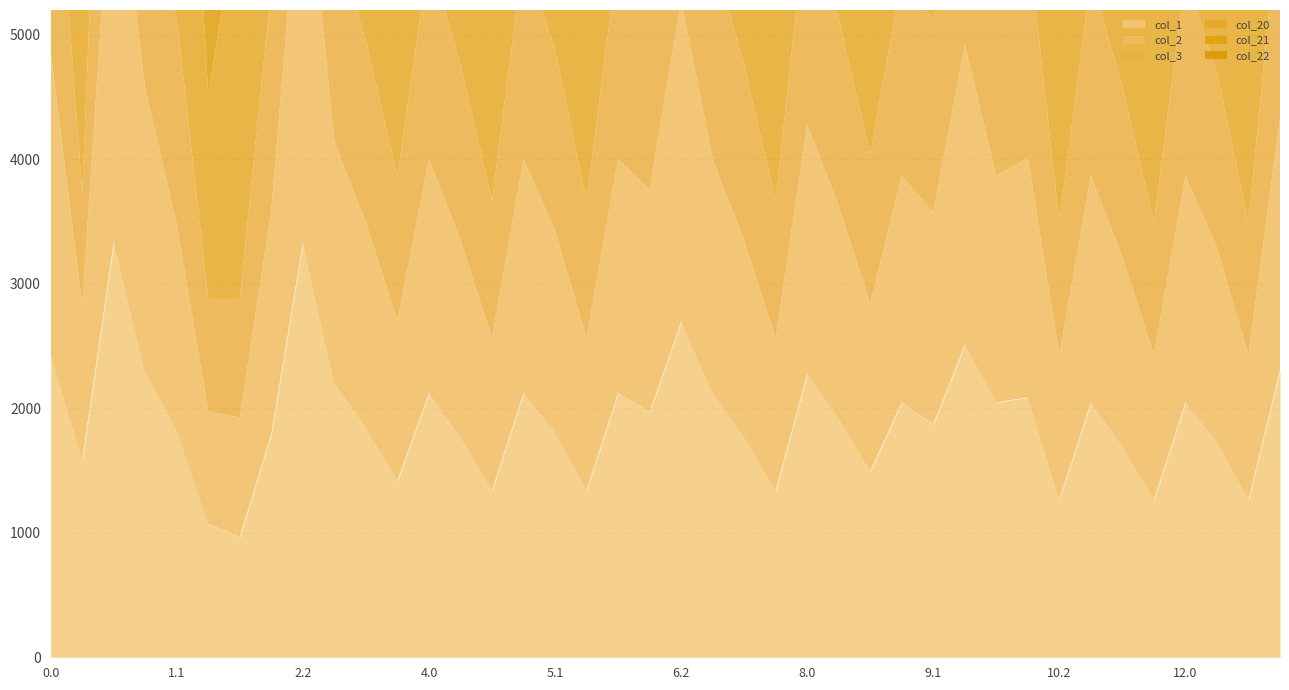

How many values in the col_21 series exceed 2751?

22